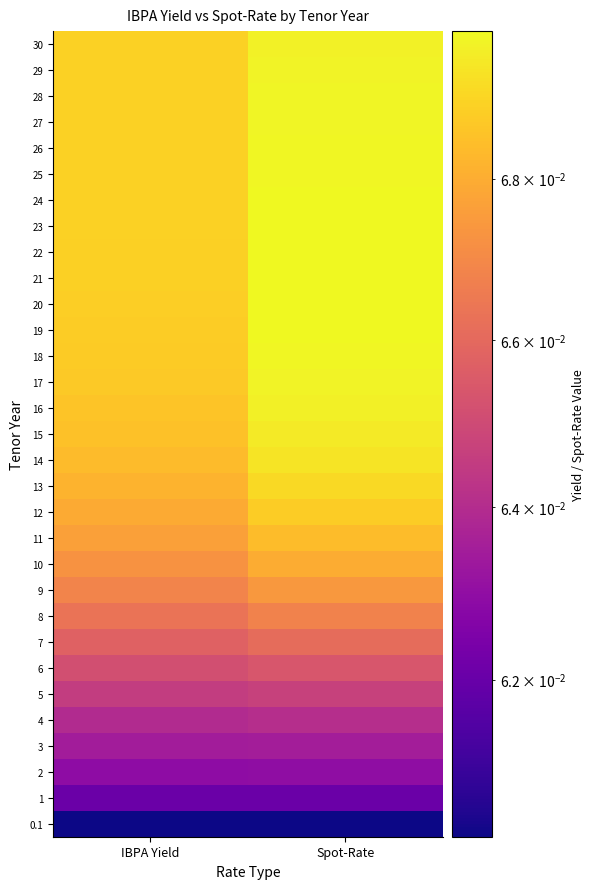

Rank the series at IBPA Yield from highest to lowest value.

30, 29, 28, 27, 26, 25, 24, 23, 22, 21, 20, 19, 18, 17, 16, 15, 14, 13, 12, 11, 10, 9, 8, 7, 6, 5, 4, 3, 2, 1, 0.1